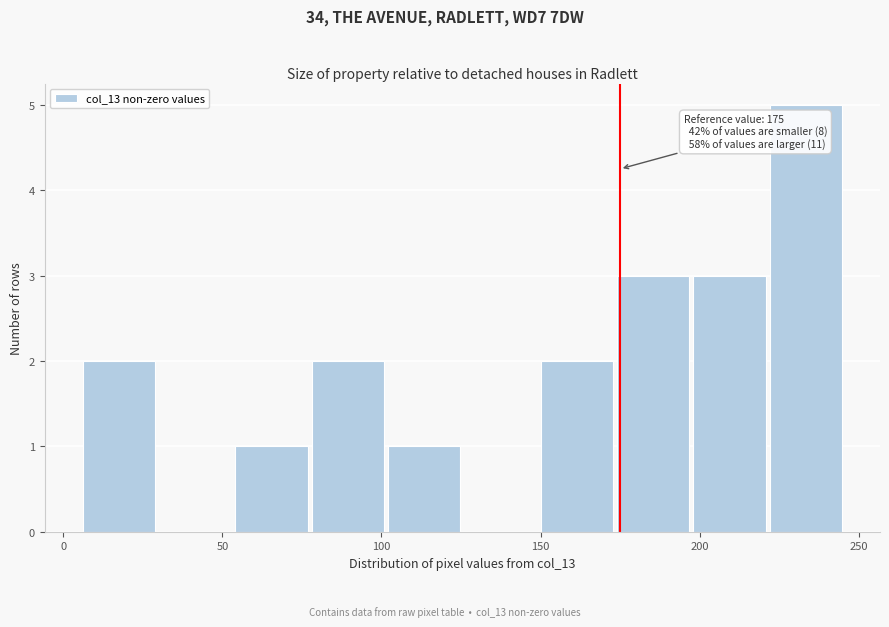

Over which range of the x-axis is the bar tallest?

222 to 246